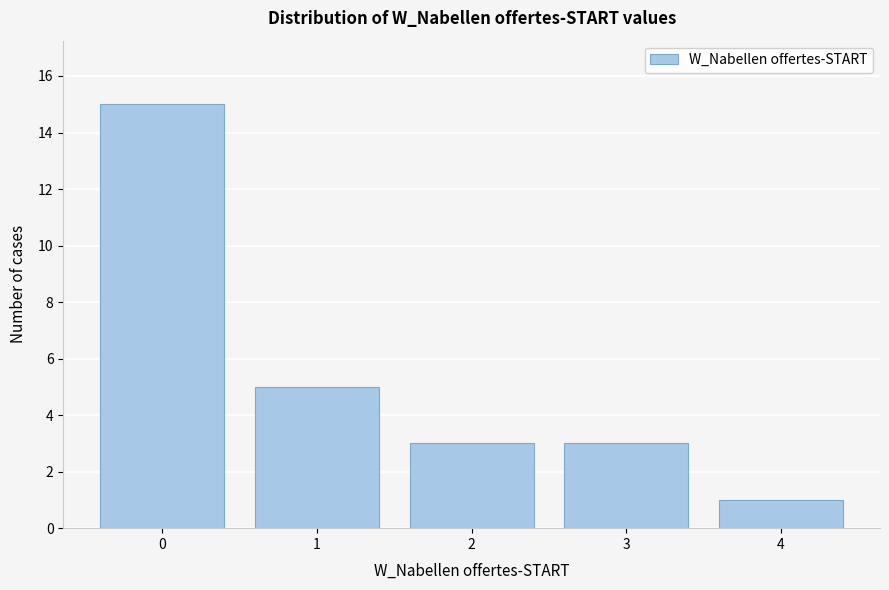

Reading left to right, transcribe this chart: for each bar, give the range it covers on the x-axis and its height. The values are not printed on the chart, so give them approximately, as read against the axis.

-0.5 to 0.5: 15
0.5 to 1.5: 5
1.5 to 2.5: 3
2.5 to 3.5: 3
3.5 to 4.5: 1